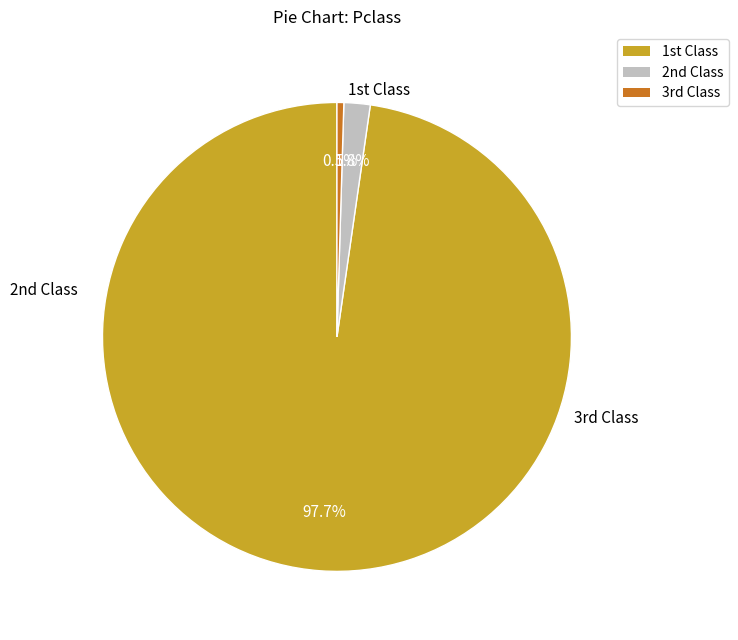

Does any single category account for the majority?

Yes